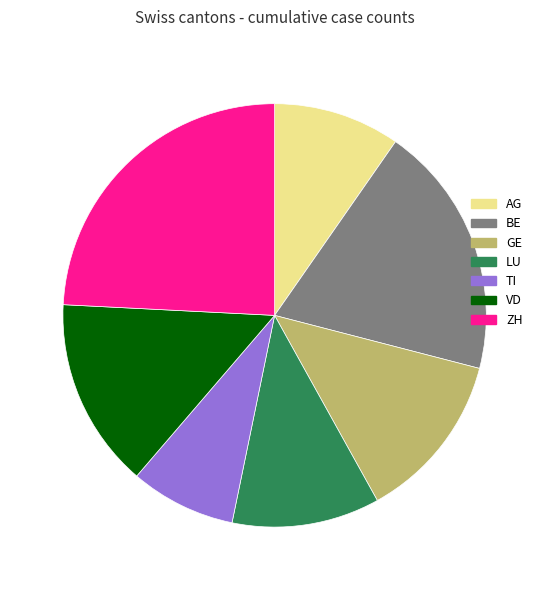

Which has a higher value, BE or VD?

BE